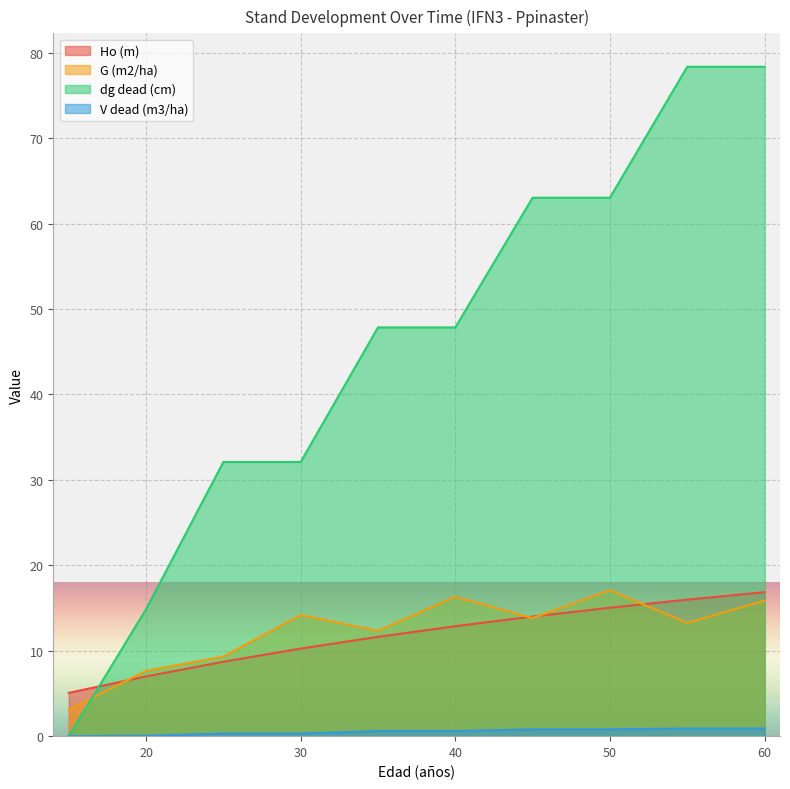

Is it true that dg dead (cm) equals 65.6 at 35?

False